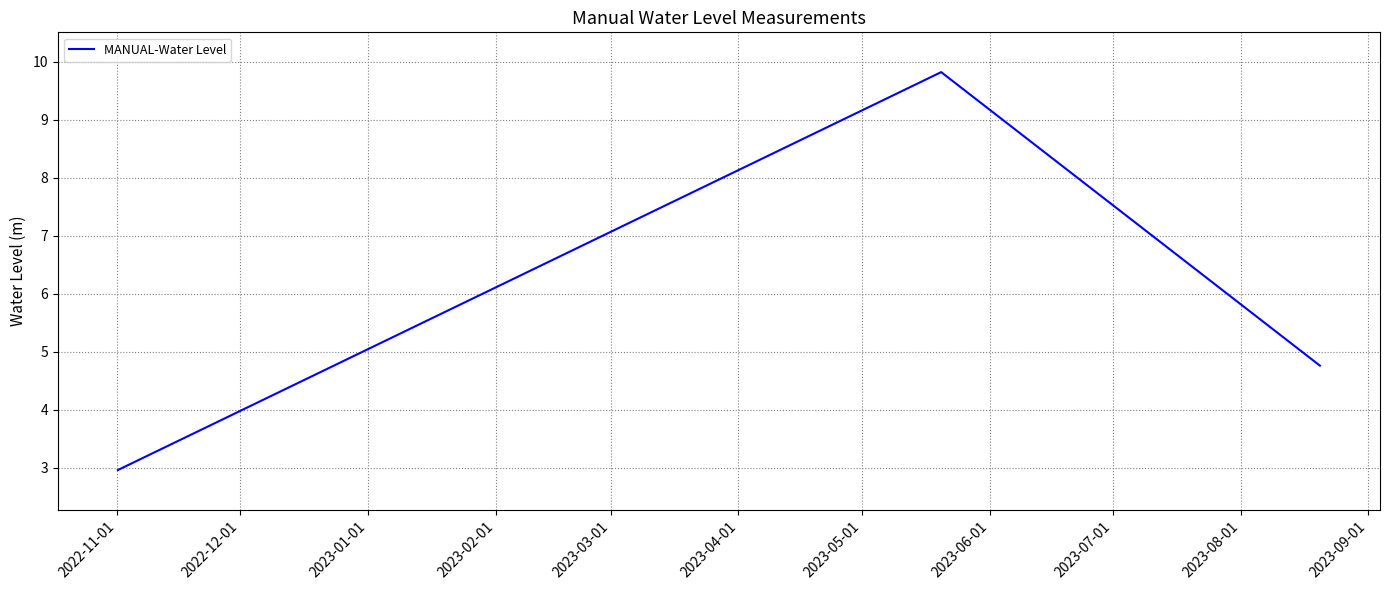

What is the smallest value displayed?

3.0